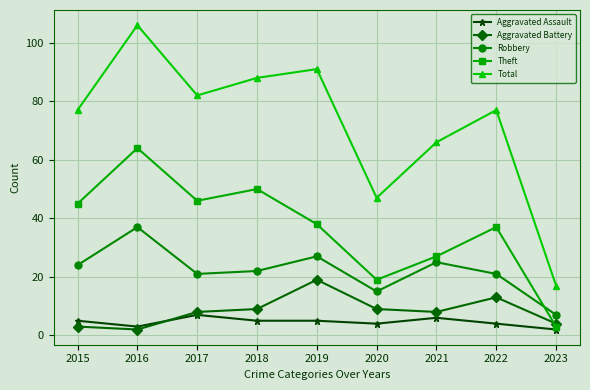

What is the value of the Theft point at the 2nd from the left?

64